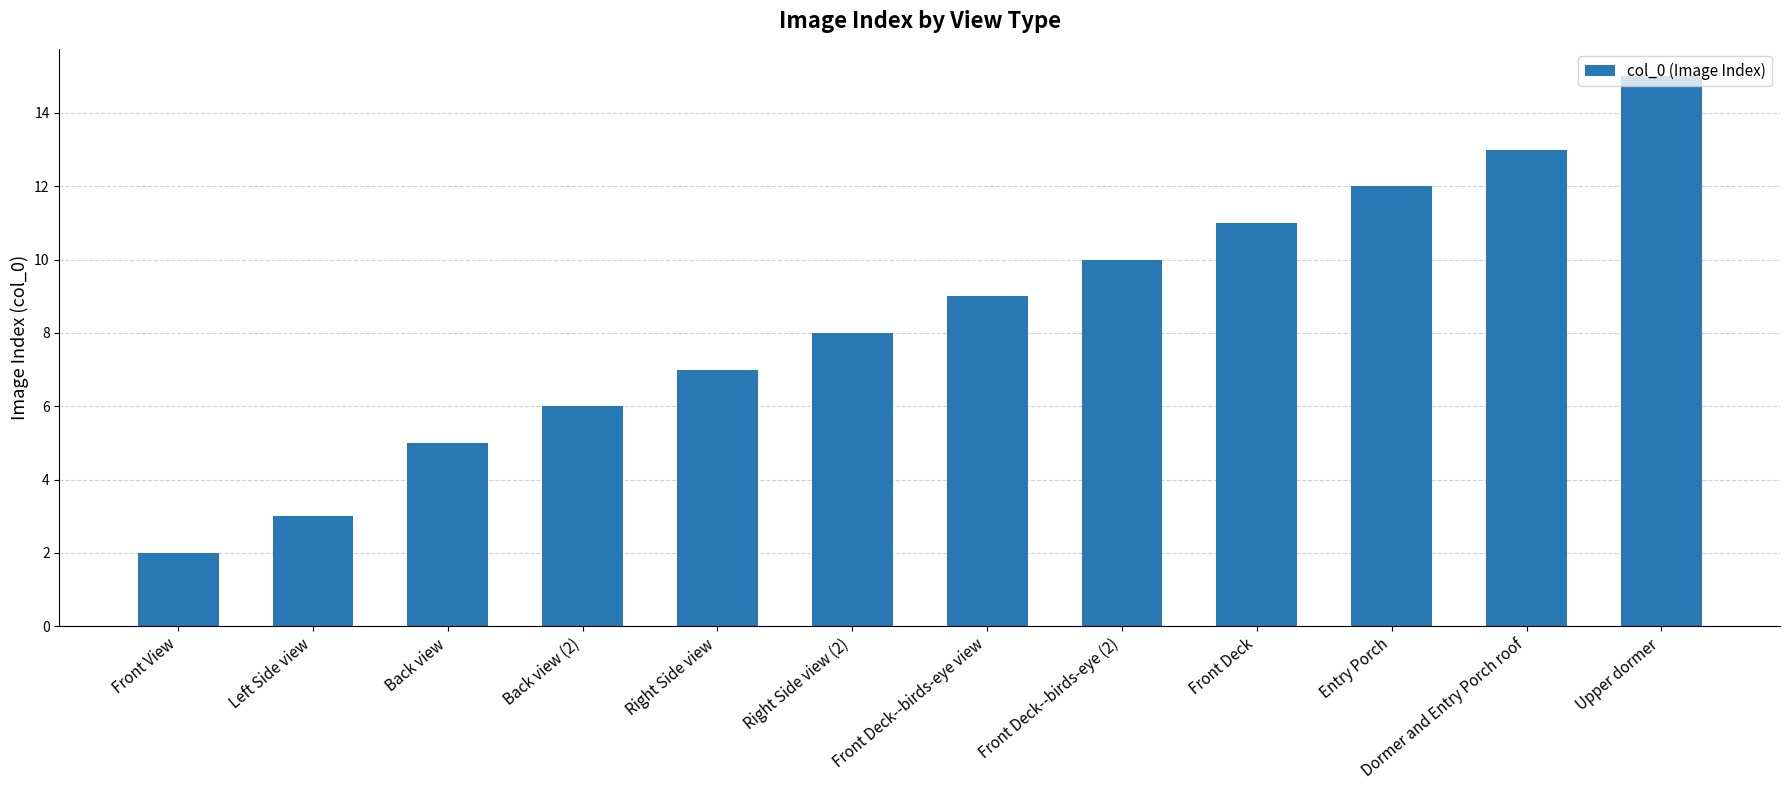

What is the average value?

8